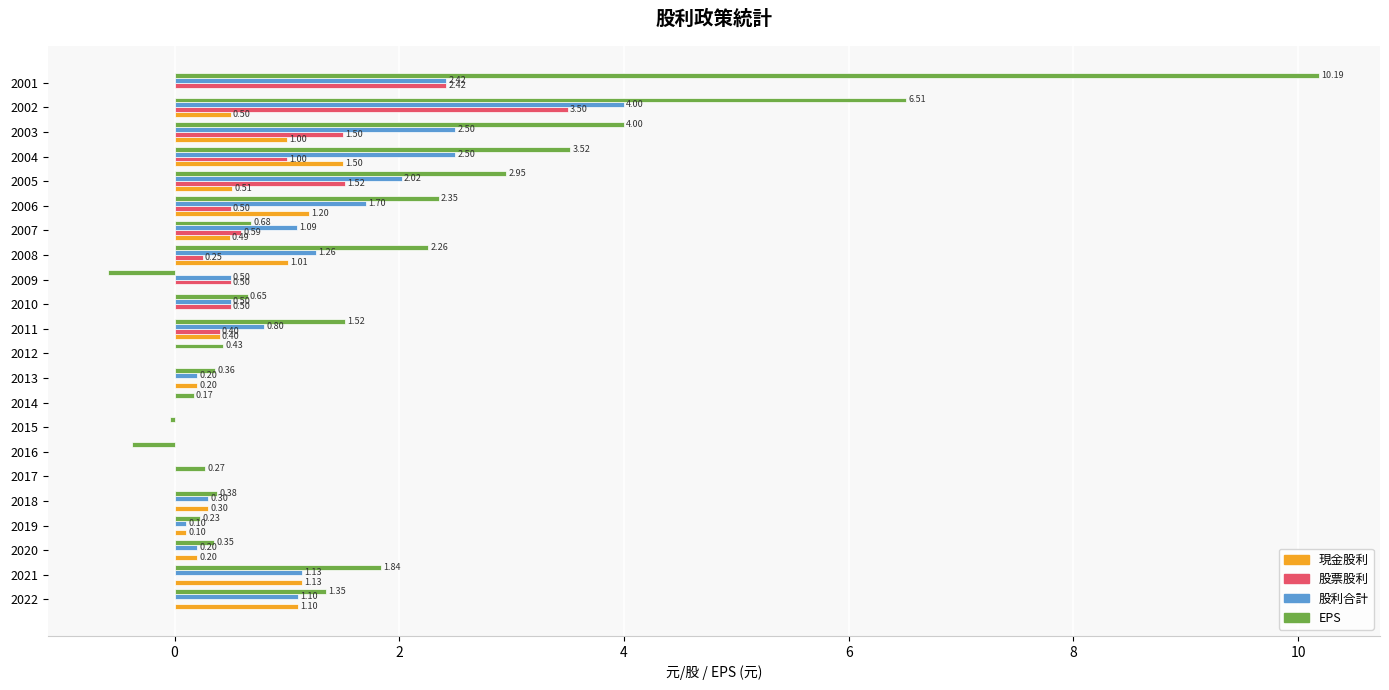

Count the number of data series in this chart.

4